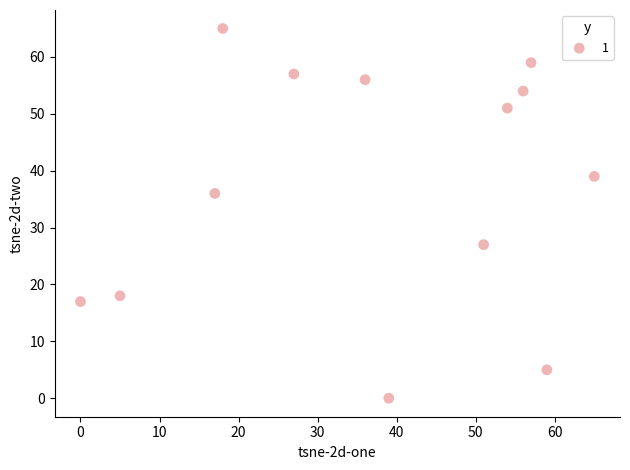

What is the range of X values (max minus min)?

65